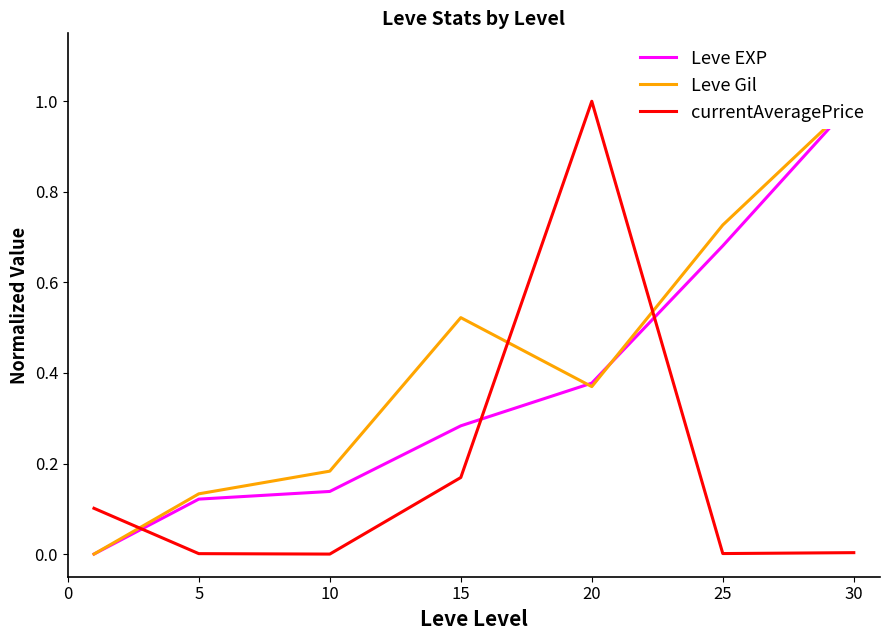

After their last crossing, which series has the higher values: currentAveragePrice or Leve EXP?

Leve EXP